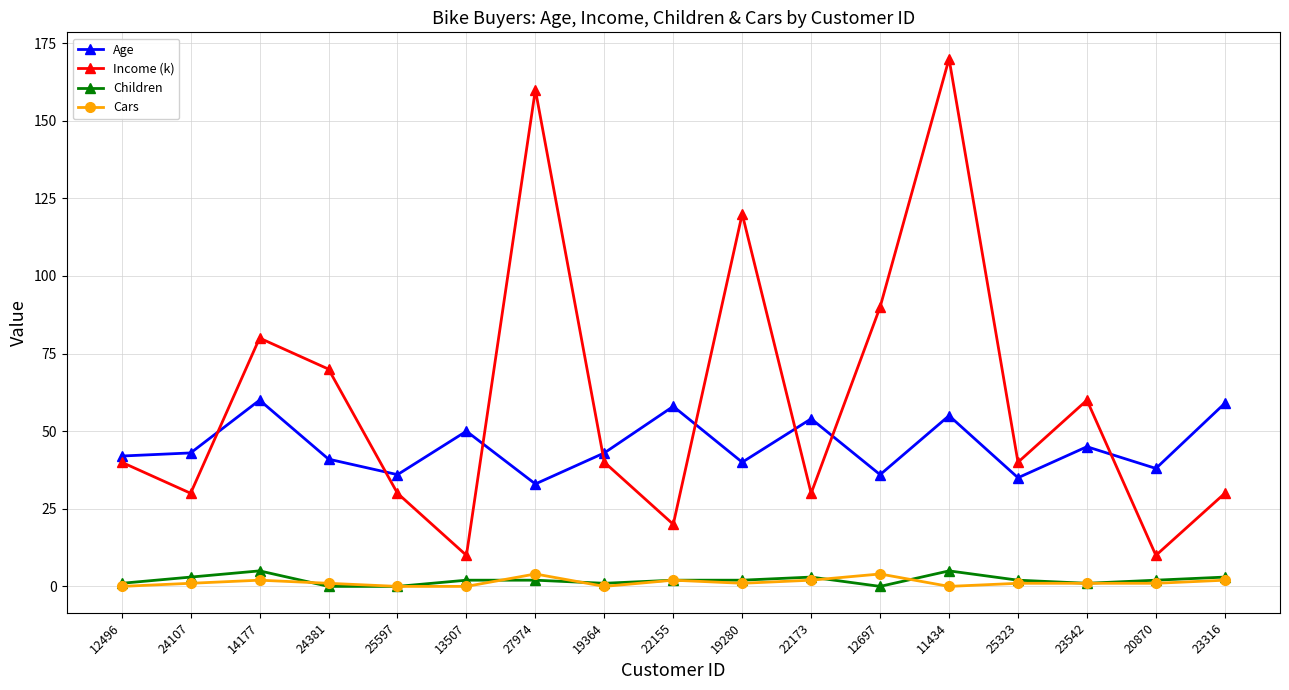

What is the difference between the Children values at 27974 and 23316?

1